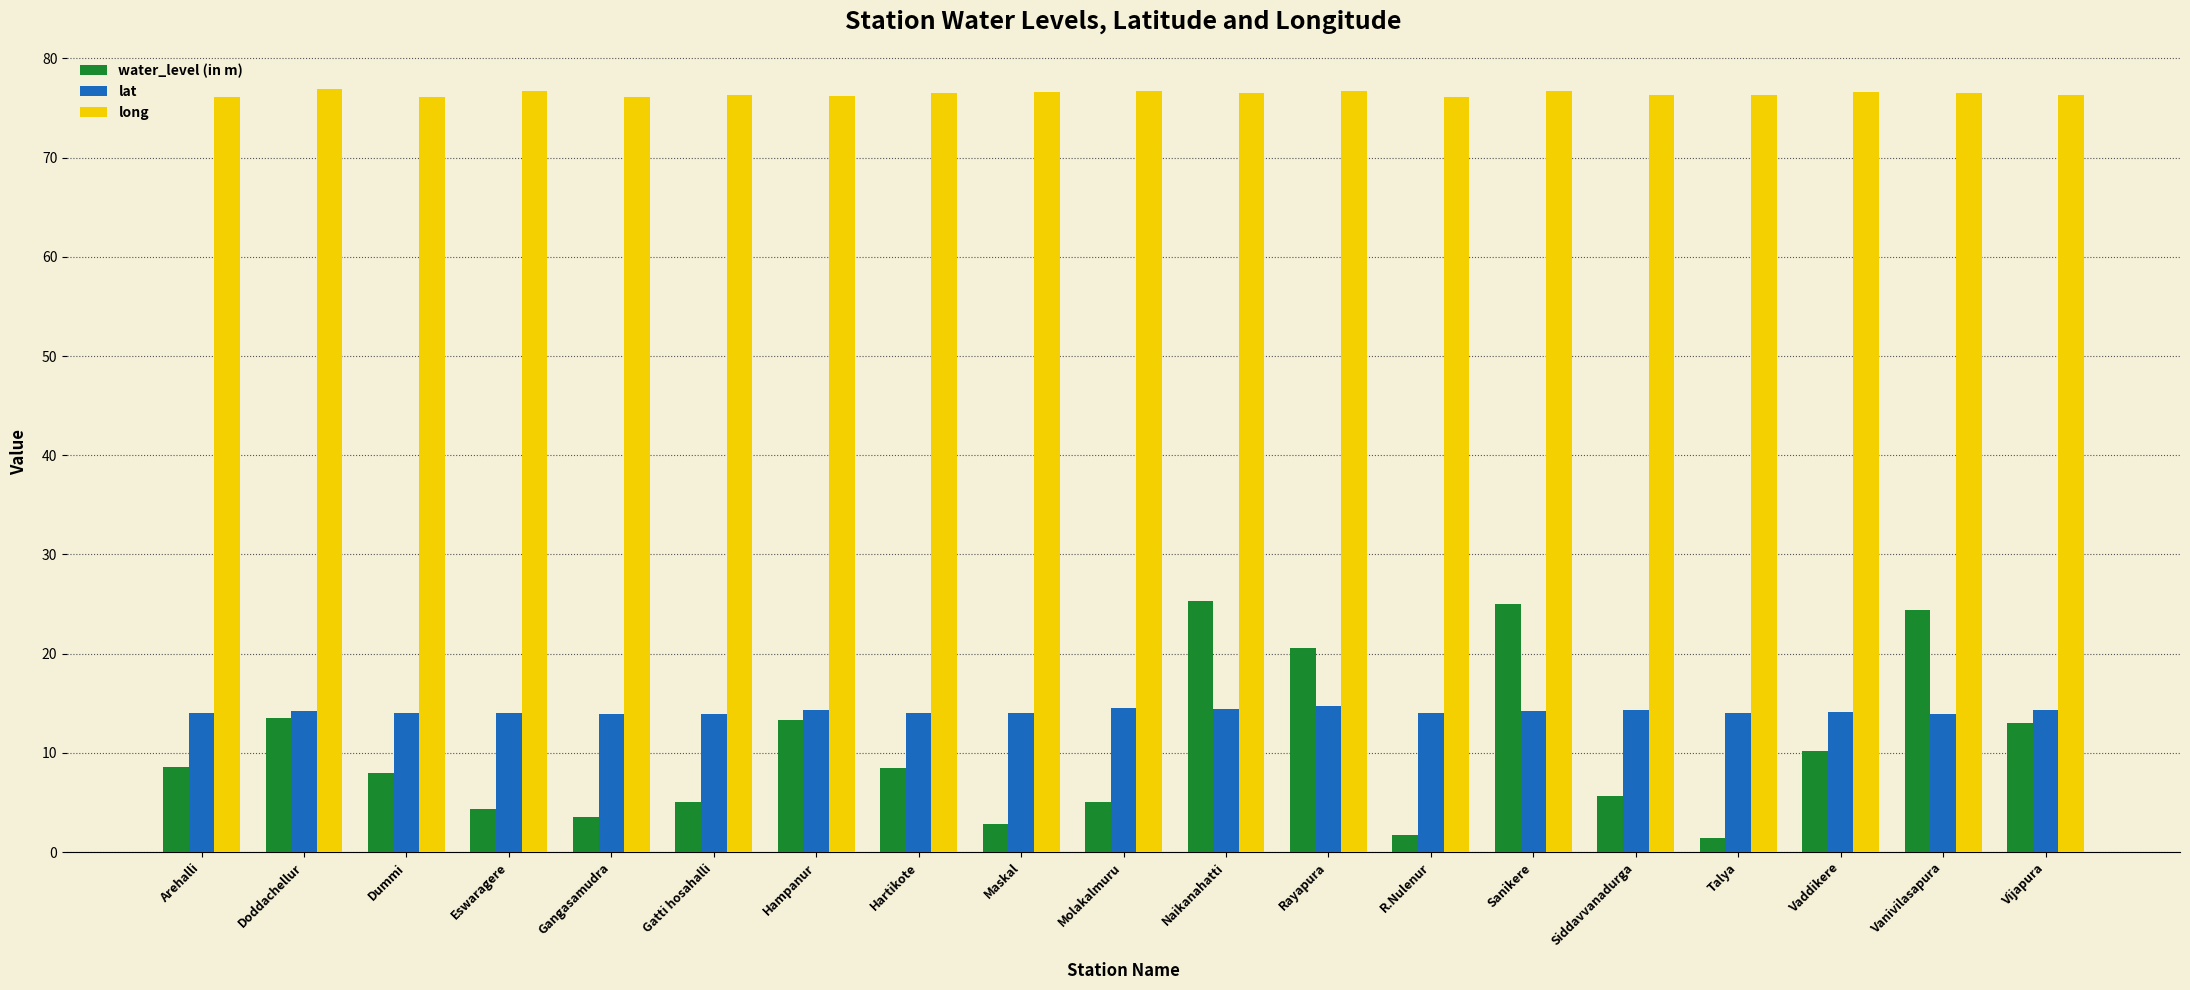

Which series has the largest range (max minus min)?

water_level (in m)